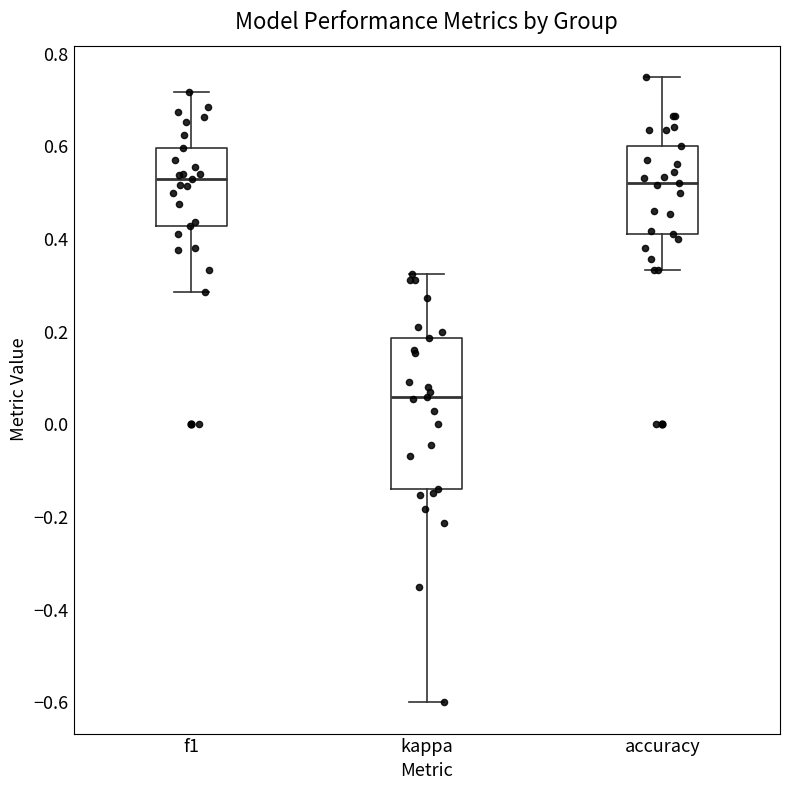

Reading left to right, read every box against the y-axis: the position of its median line, the range the box covers, and the ends of its whiskers. The values are not printed on the chart, so give them approximately, as read against the axis.

f1: median 0.52, box 0.42 to 0.60, whiskers 0.28 to 0.72
kappa: median 0.06, box -0.14 to 0.18, whiskers -0.60 to 0.32
accuracy: median 0.52, box 0.42 to 0.60, whiskers 0.34 to 0.76